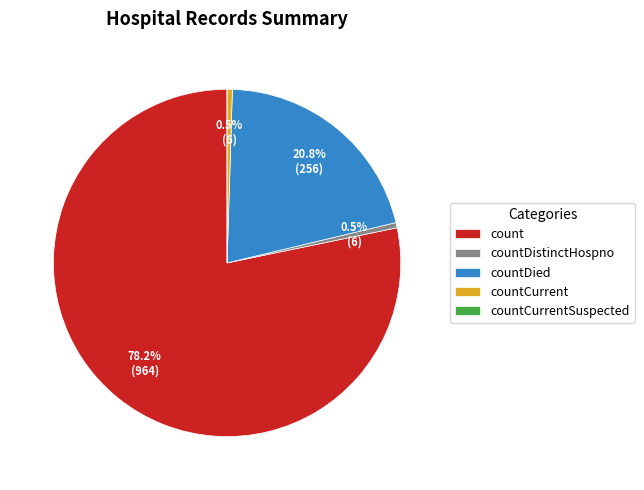

The countDistinctHospno slice represents 0% of the pie. True or false?

True